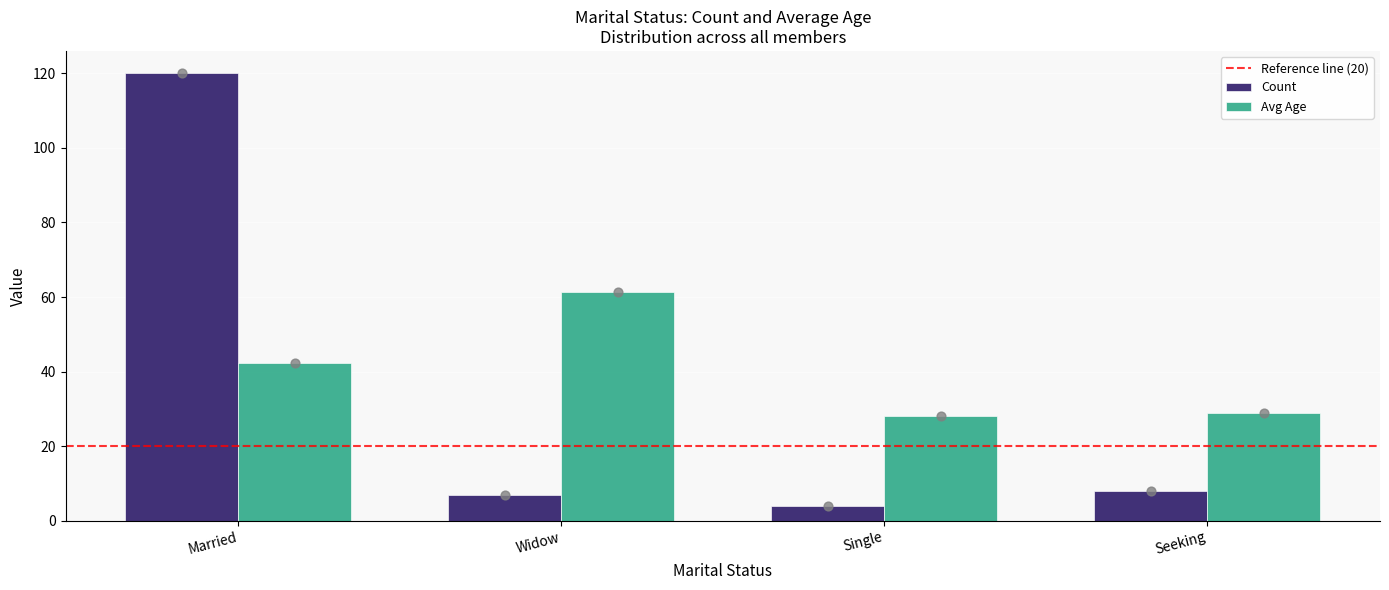

What are all the series names shown in the legend?

Count, Avg Age